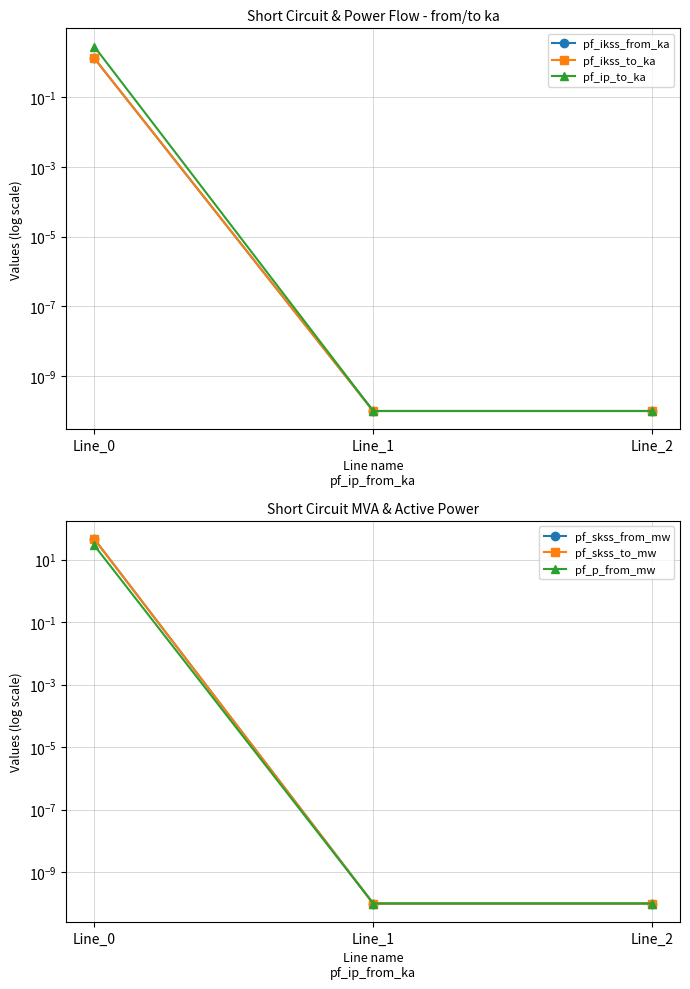

What is the highest value of the pf_skss_to_mw series?

45.4